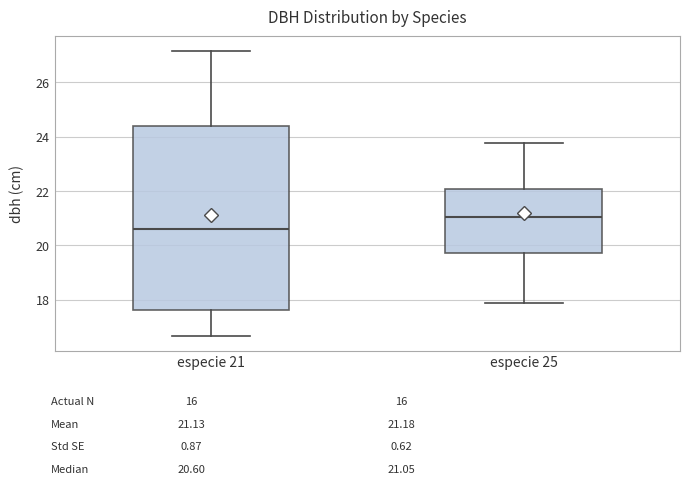

Reading left to right, transcribe this box plot: for each box, give where its median line is, the range the box spans, and where its two whiskers end, as read against the y-axis. The values are not printed on the chart, so give them approximately, as read against the axis.

especie 21: median 20.6, box 17.6 to 24.4, whiskers 16.6 to 27.2
especie 25: median 21.0, box 19.8 to 22.0, whiskers 17.8 to 23.8